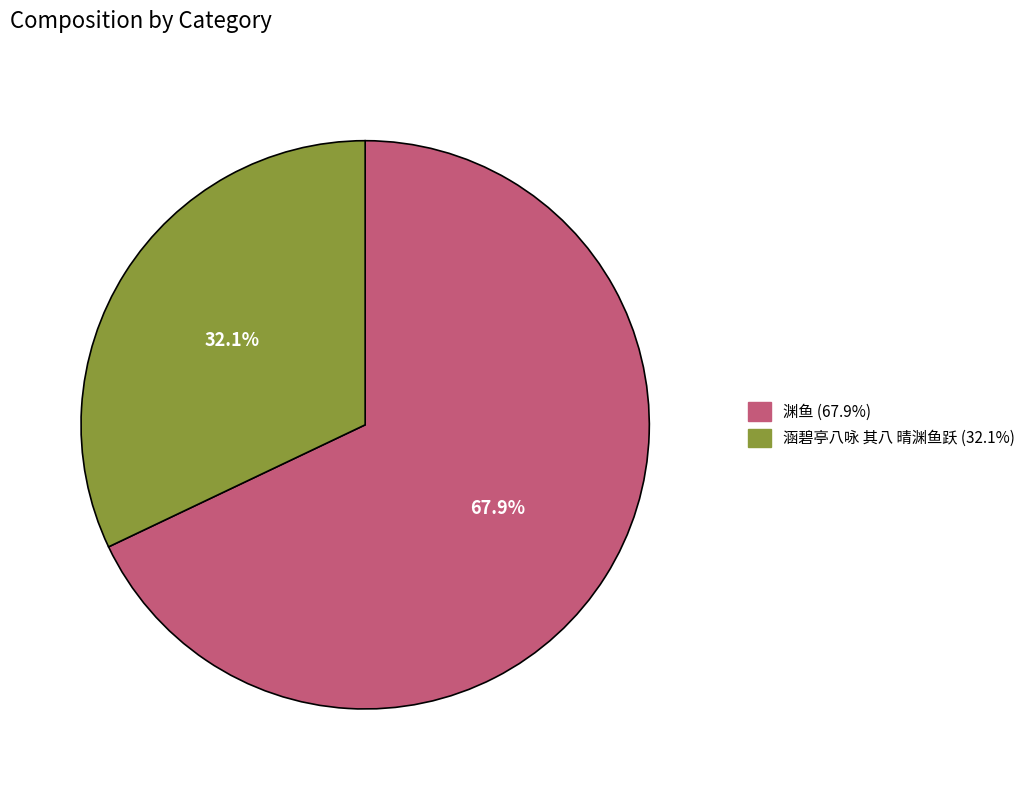

Which slice is the largest?

渊鱼